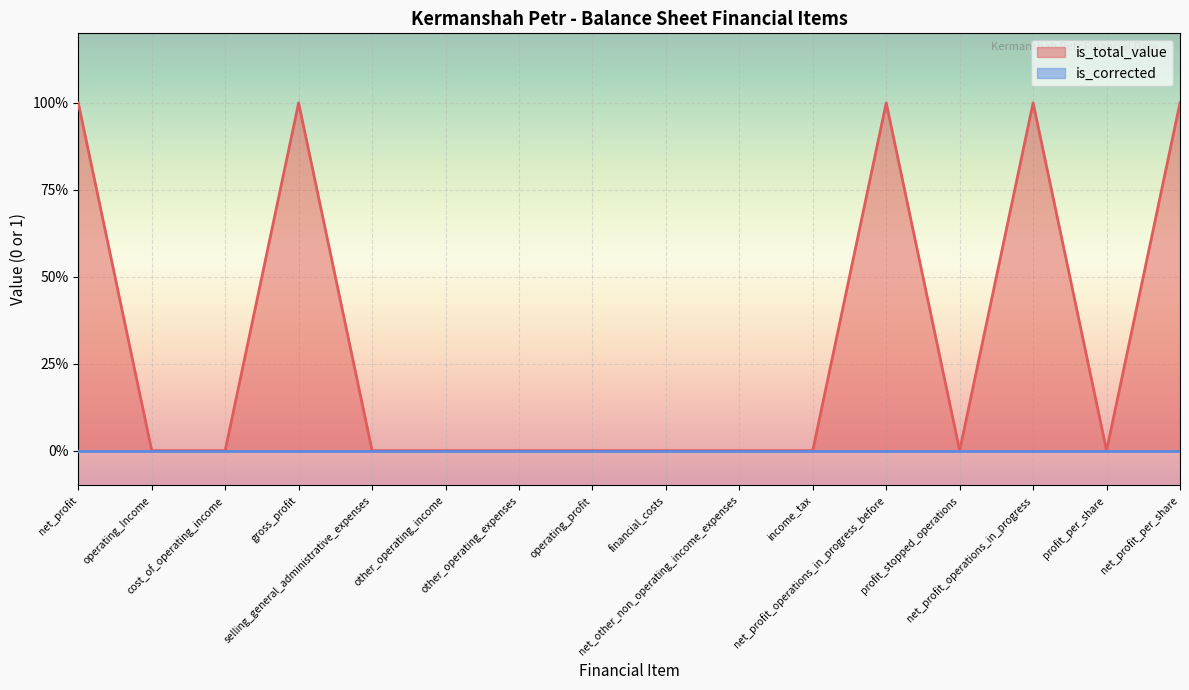

Is it true that the value at other_operating_income is 0?

True